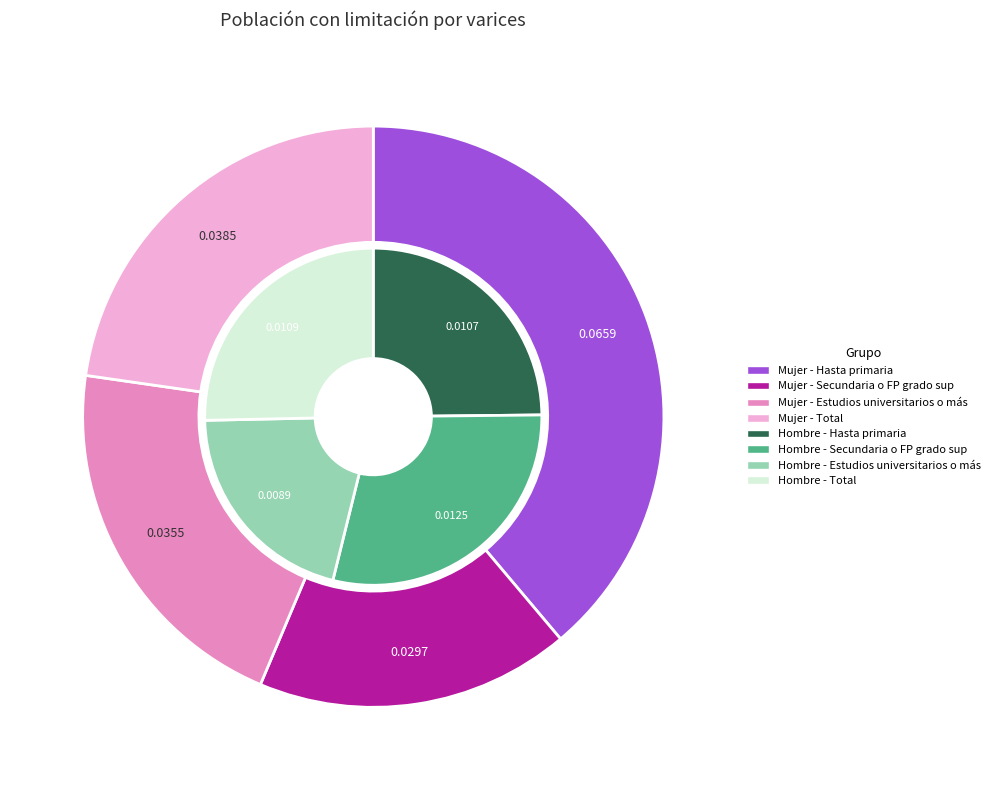

Is there any slice that represents more than half of the pie?

No